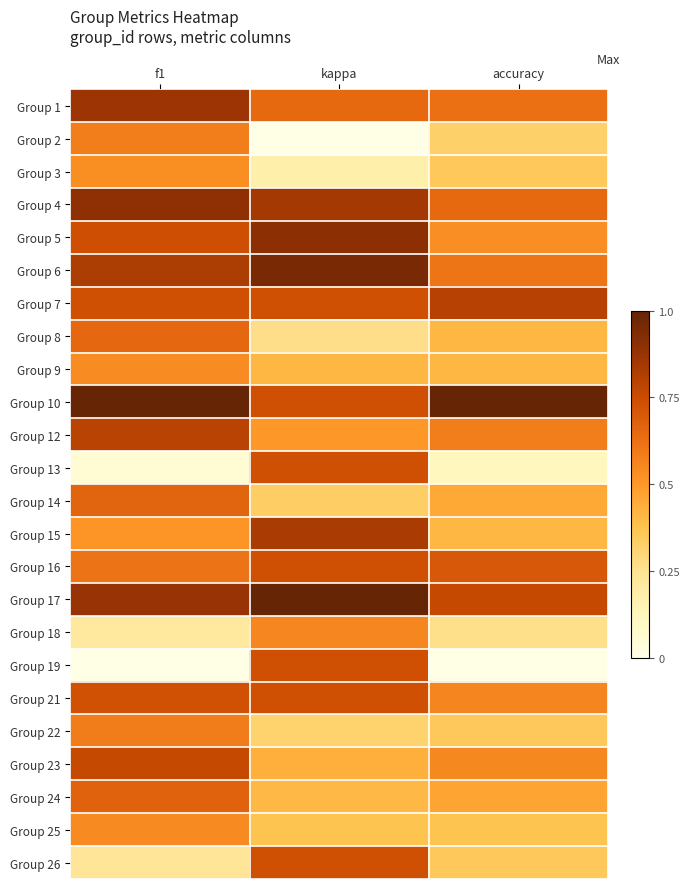

What is the spread (max minus min) of values at f1?

1.0